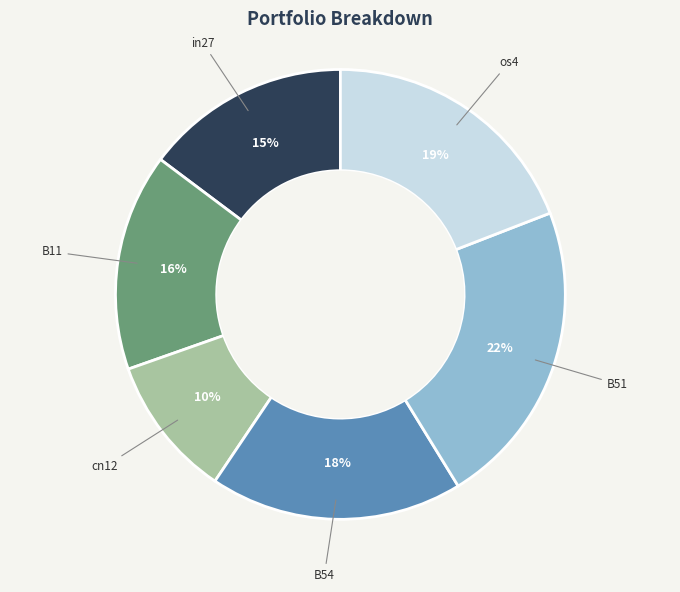

Is there any slice that represents more than half of the pie?

No